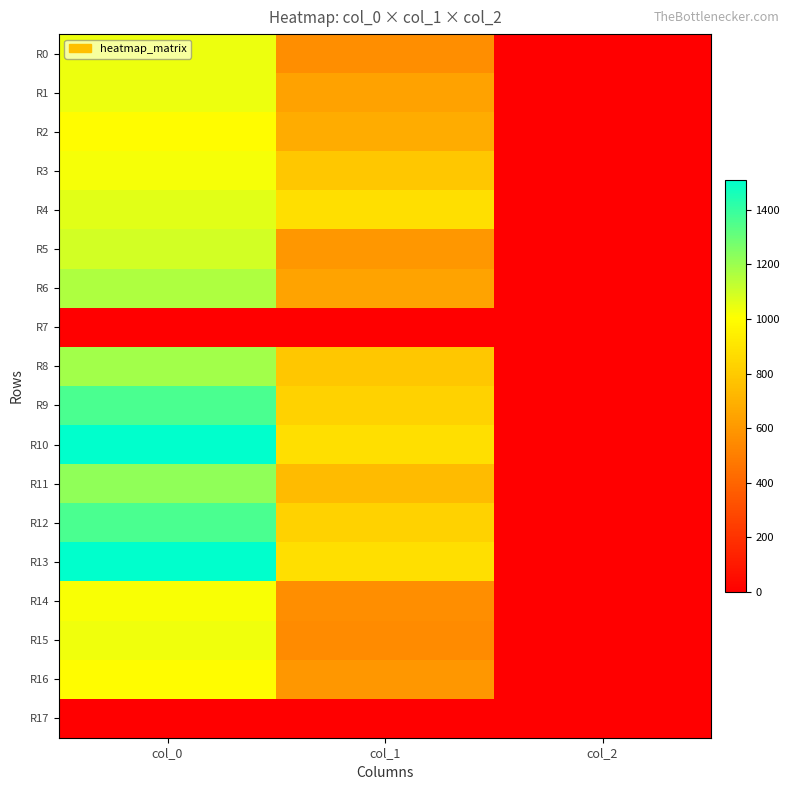

Reading left to right, extract all data points from this chart.

R0: col_0=1040.0	col_1=563.6	col_2=2.0
R1: col_0=1043.3	col_1=641.2	col_2=2.0
R2: col_0=993.3	col_1=678.4	col_2=2.0
R3: col_0=1023.3	col_1=786.4	col_2=2.0
R4: col_0=1063.3	col_1=880.9	col_2=2.0
R5: col_0=1096.7	col_1=600.8	col_2=2.0
R6: col_0=1166.7	col_1=644.6	col_2=2.0
R7: col_0=0.0	col_1=0.0	col_2=0.0
R8: col_0=1190.0	col_1=786.4	col_2=2.0
R9: col_0=1356.7	col_1=826.9	col_2=2.0
R10: col_0=1506.7	col_1=880.9	col_2=2.0
R11: col_0=1226.7	col_1=739.1	col_2=2.0
R12: col_0=1360.0	col_1=830.2	col_2=2.0
R13: col_0=1510.0	col_1=884.2	col_2=2.0
R14: col_0=1020.0	col_1=563.6	col_2=2.0
R15: col_0=1033.3	col_1=550.1	col_2=2.0
R16: col_0=993.3	col_1=597.4	col_2=2.0
R17: col_0=0.0	col_1=0.0	col_2=0.0